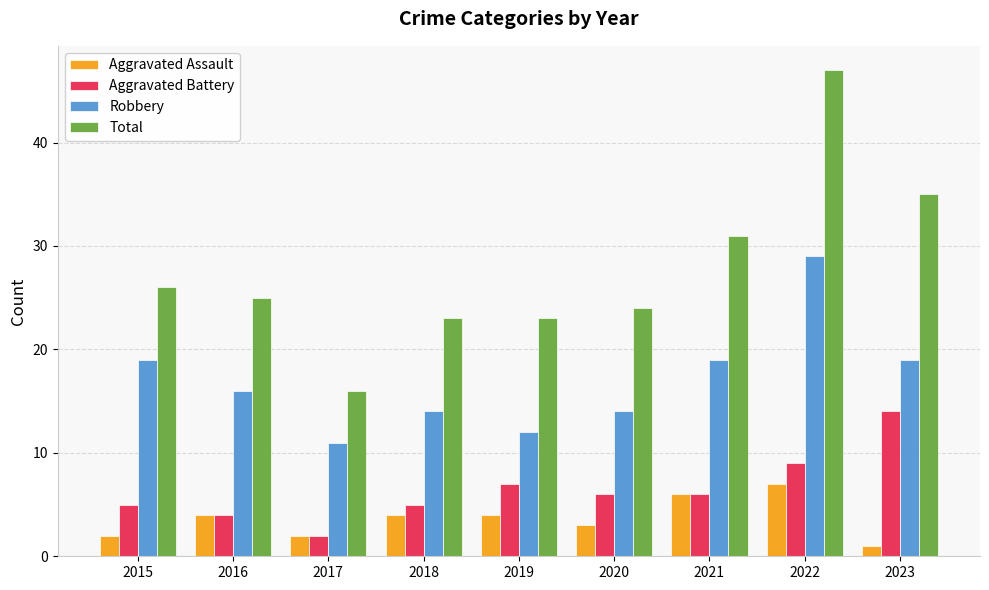

Is the value of Aggravated Assault at 2017 greater than the value of Robbery at 2023?

No